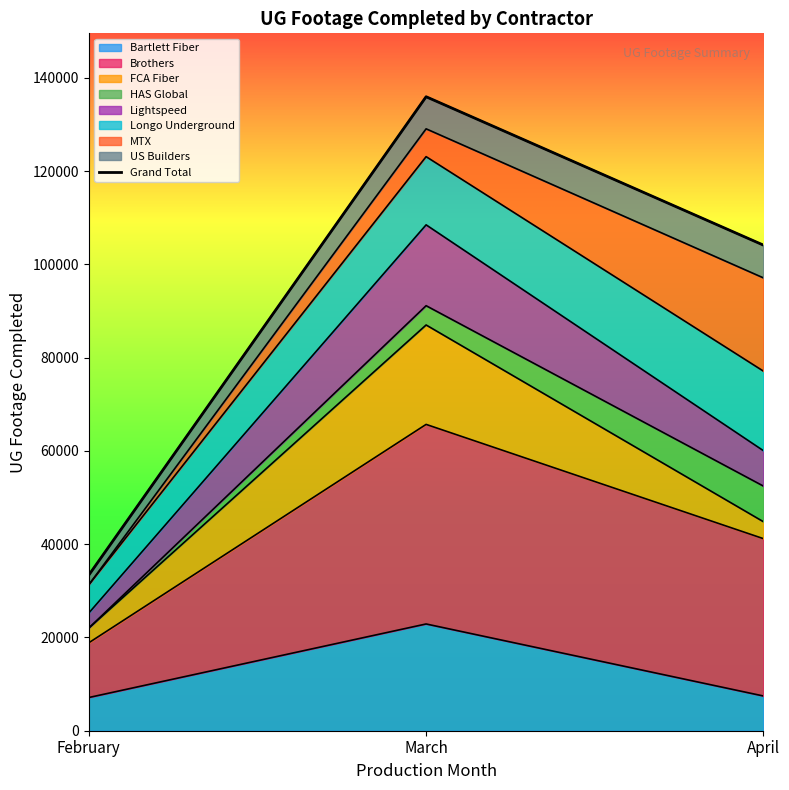

What is the minimum value shown in the chart?

33368